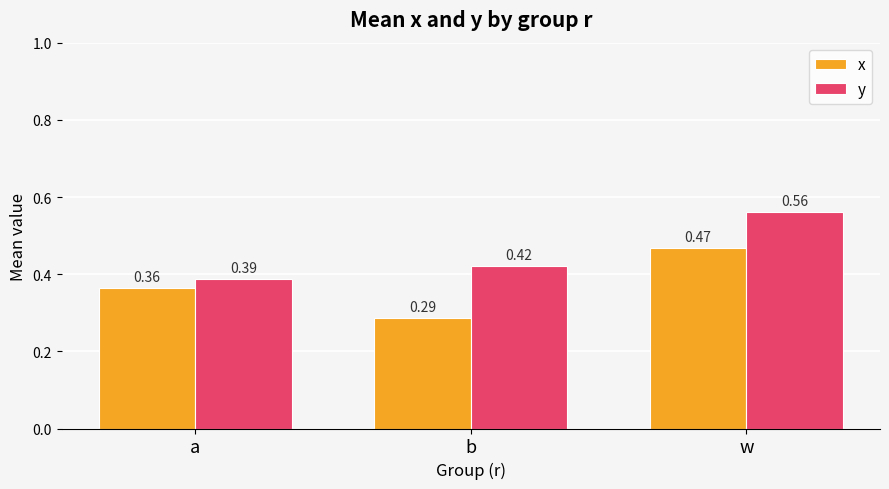

Which category has the lowest value across all series?

b